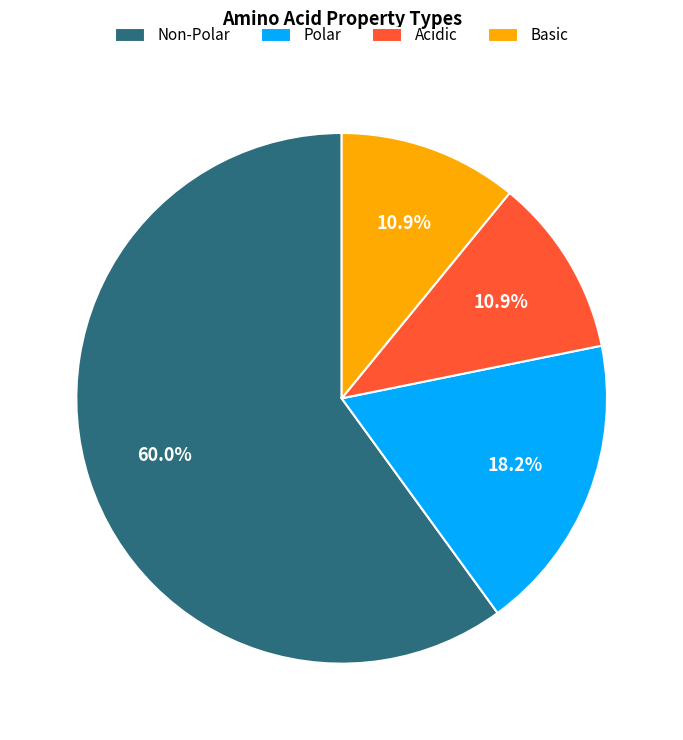

How many segments does this pie chart have?

4